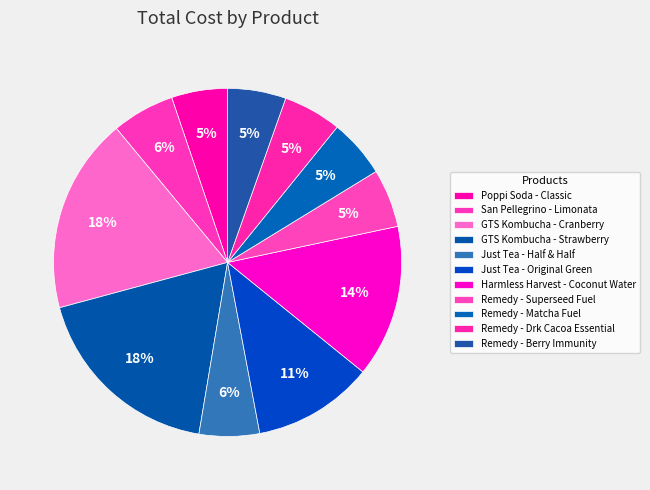

What is the change in value from San Pellegrino - Limonata to Remedy - Matcha Fuel?

-1.9